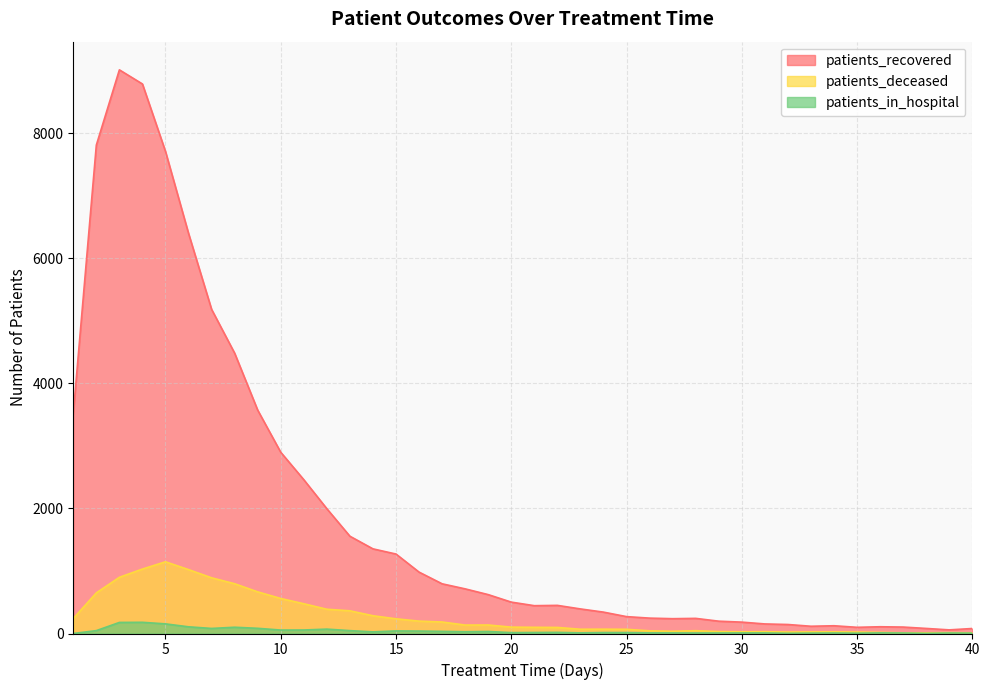

True or false: patients_deceased has a value of 9 at 30.

False